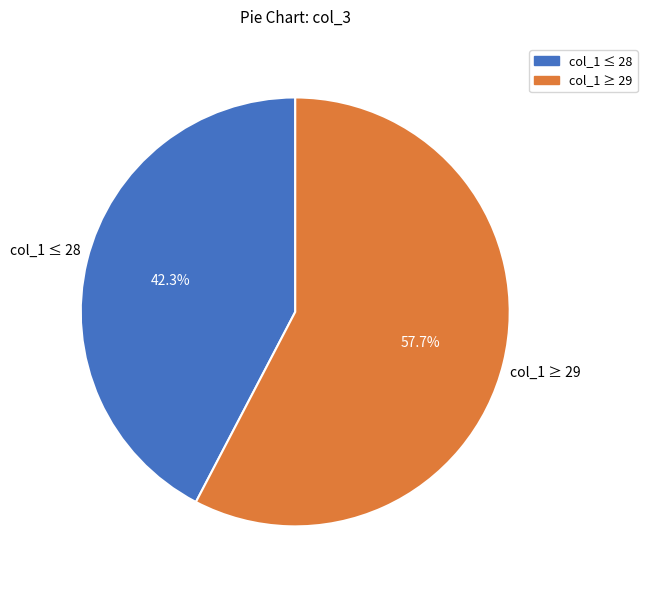

Does any single category account for the majority?

Yes